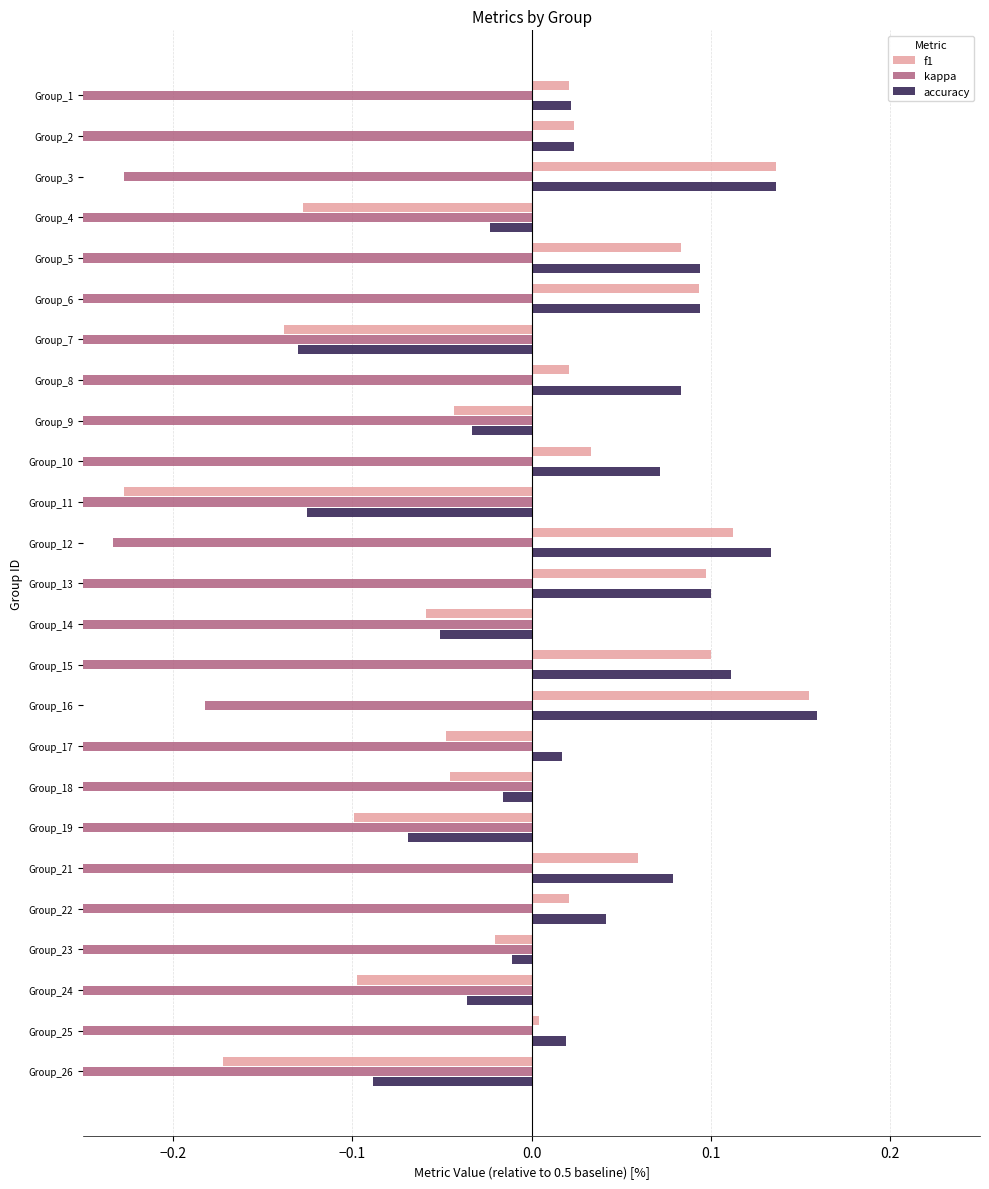

What is the total value across all series at Group_18?

-0.6